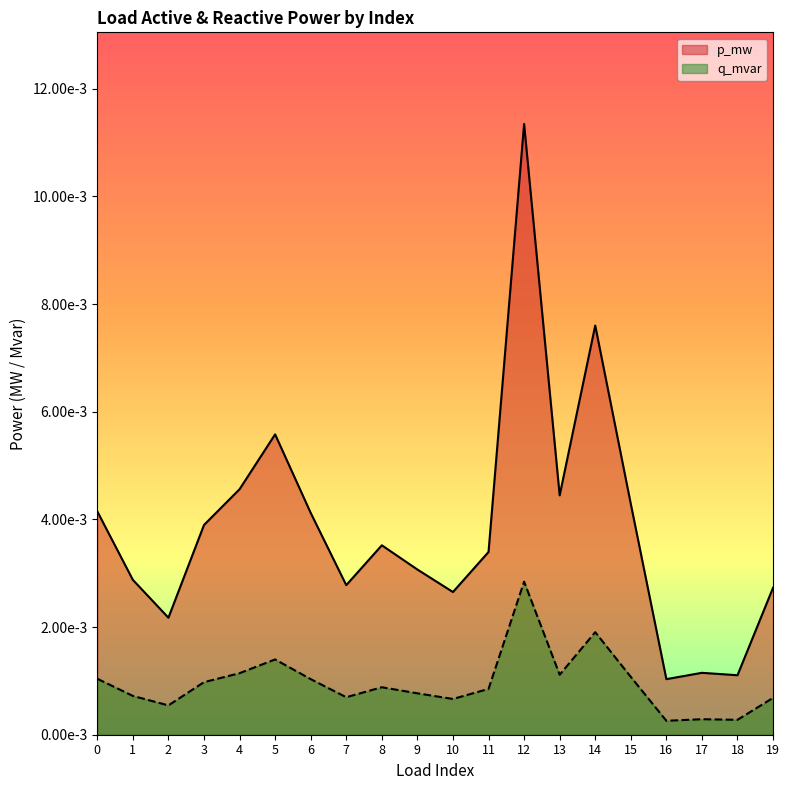

Which category has the highest value across all series?

12